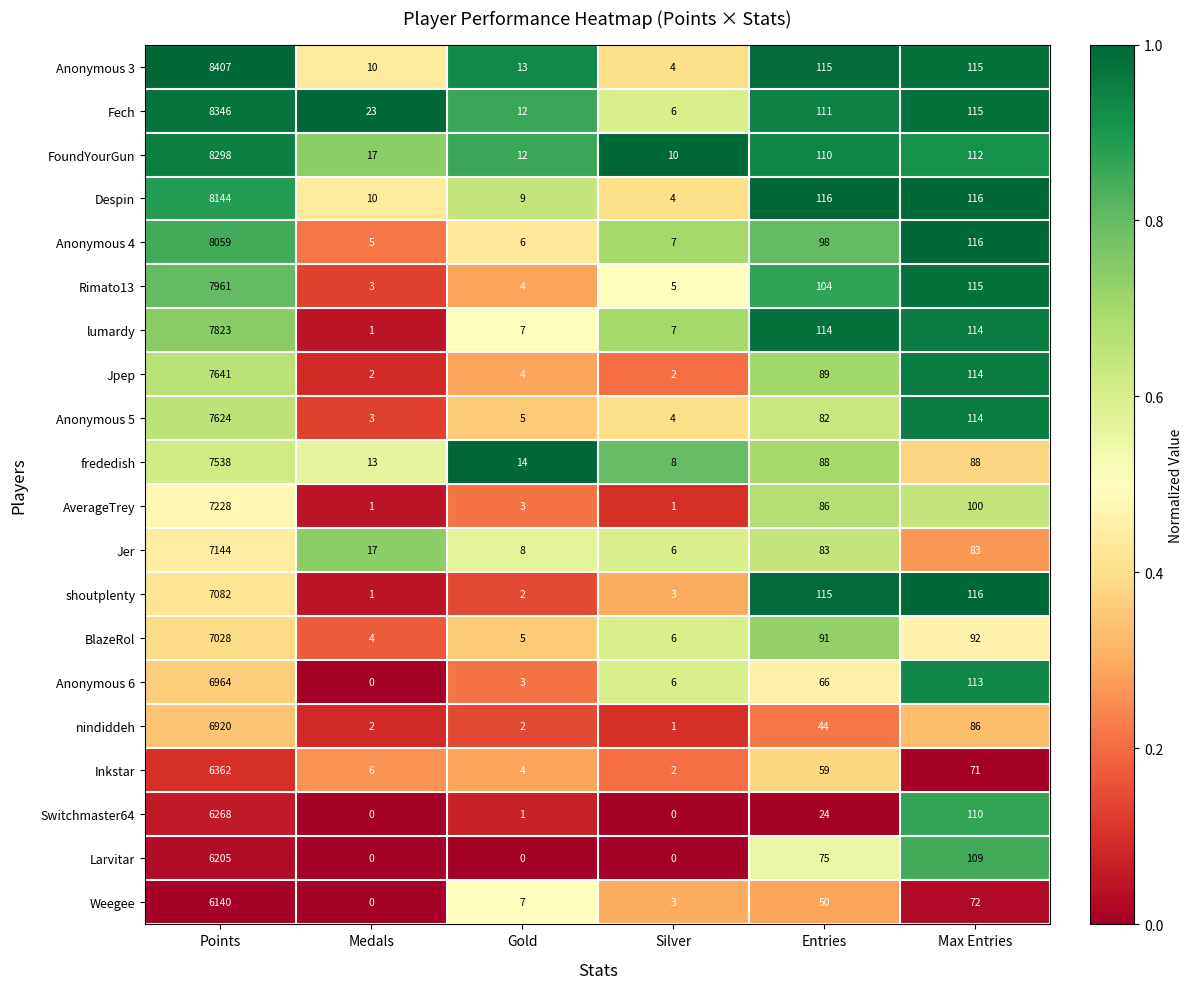

Count the number of data series in this chart.

20